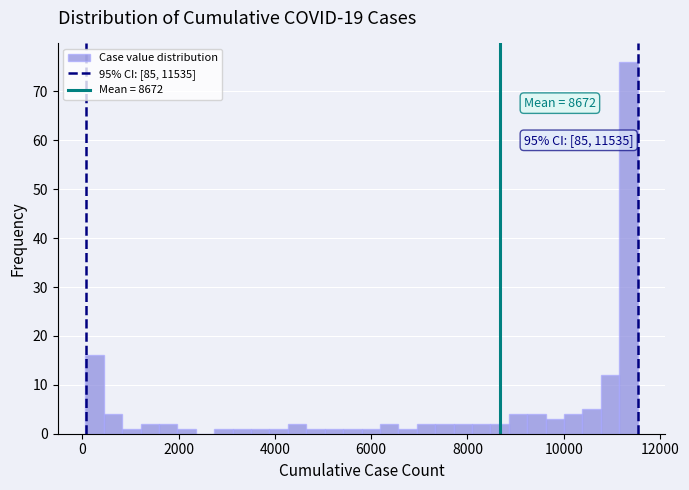

Read against the x-axis, roughly where is the centre of the tallest bar?

11400